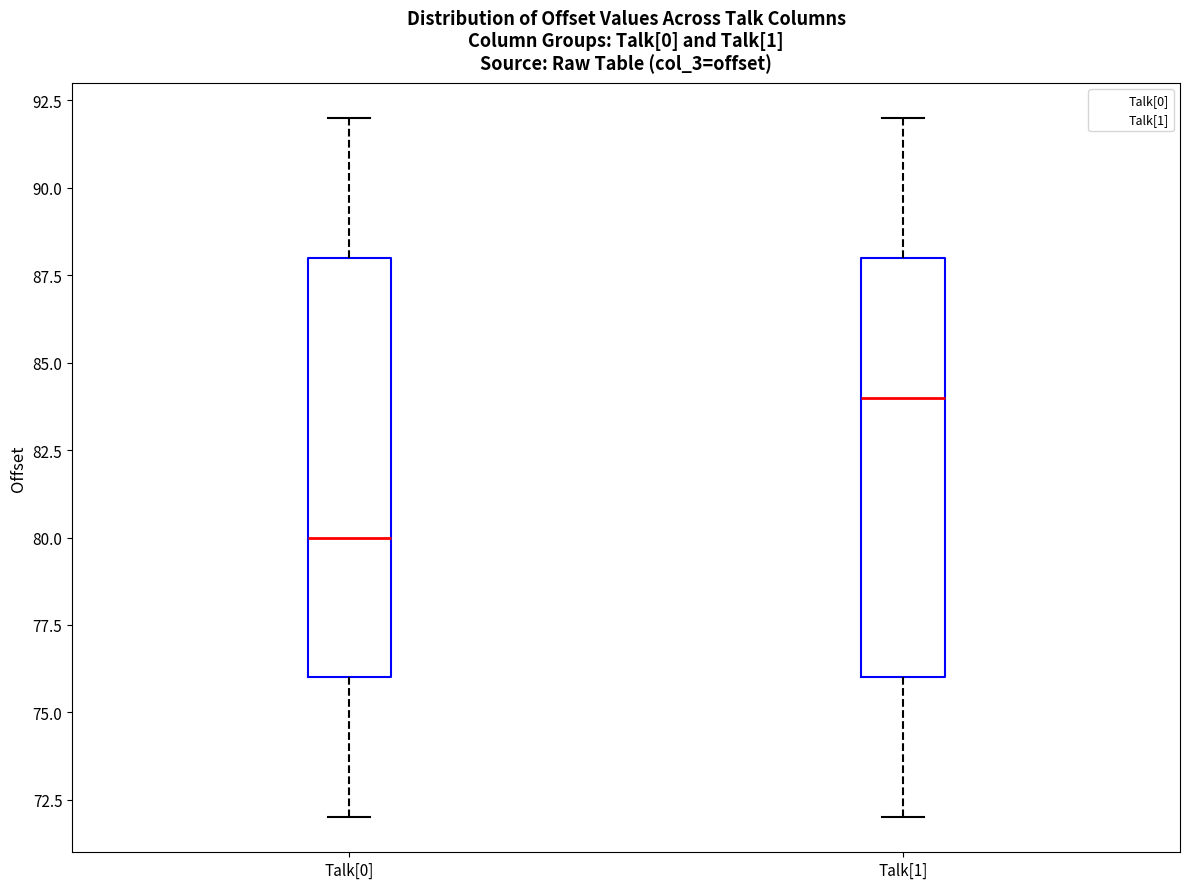

Reading left to right, transcribe this box plot: for each box, give where its median line is, the range the box spans, and where its two whiskers end, as read against the y-axis. The values are not printed on the chart, so give them approximately, as read against the axis.

Talk[0]: median 80, box 76 to 88, whiskers 72 to 92
Talk[1]: median 84, box 76 to 88, whiskers 72 to 92